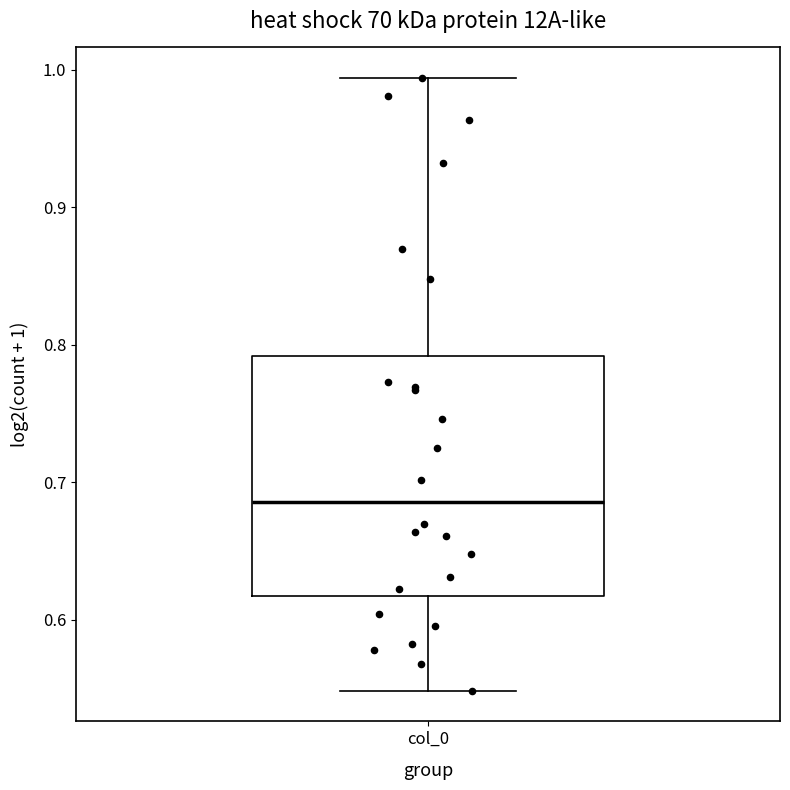

Read this box plot against the y-axis: the position of the median line, the range covered by the box, and the ends of both whiskers. The values are not printed on the chart, so give them approximately, as read against the axis.

median 0.69, box 0.62 to 0.79, whiskers 0.55 to 0.99